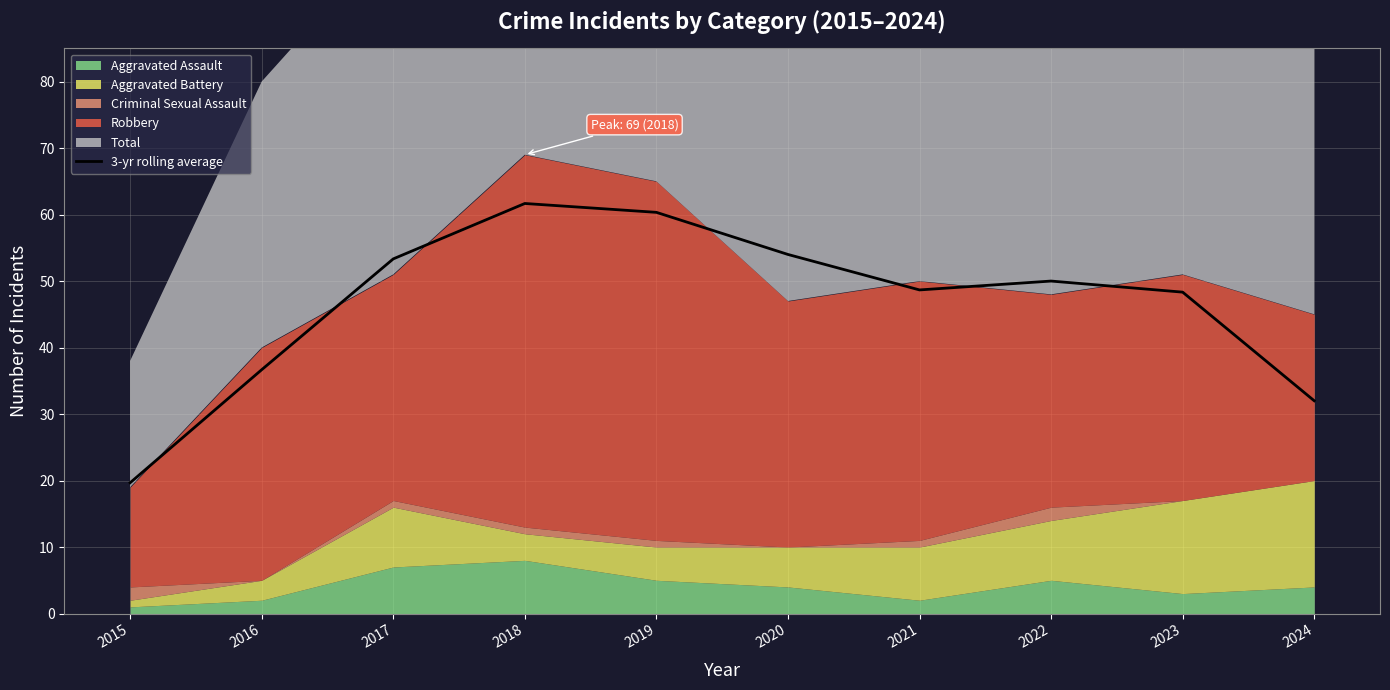

What is the average value?

46.5